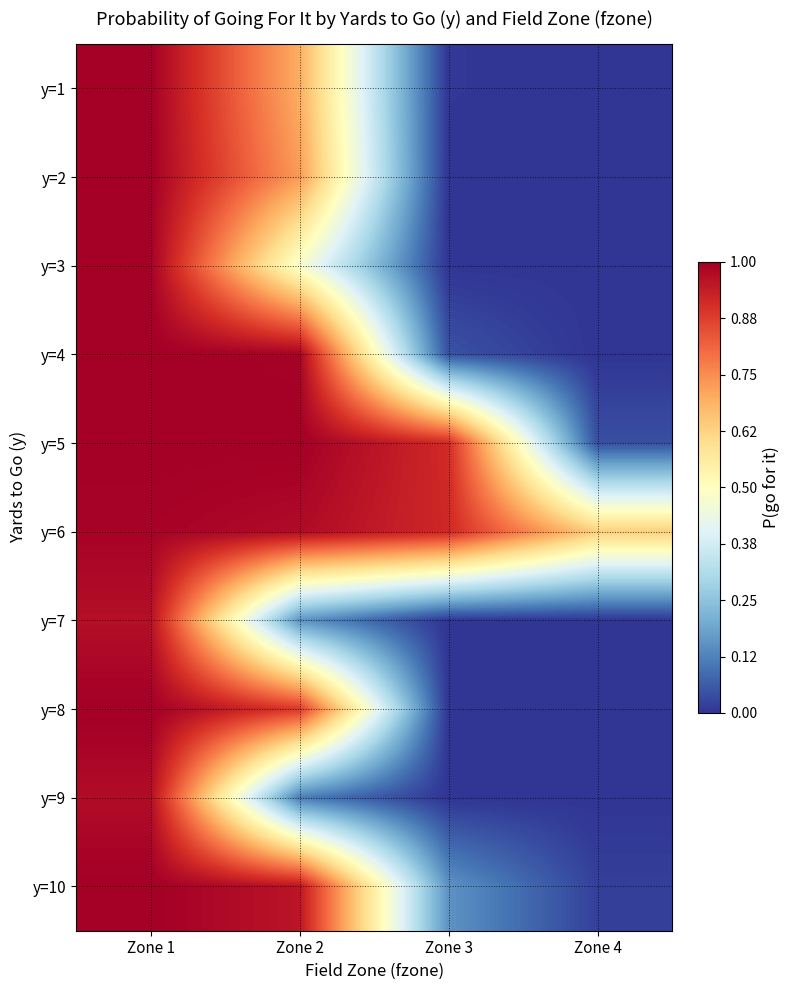

At which category is the sum across all series the highest?

Zone 1